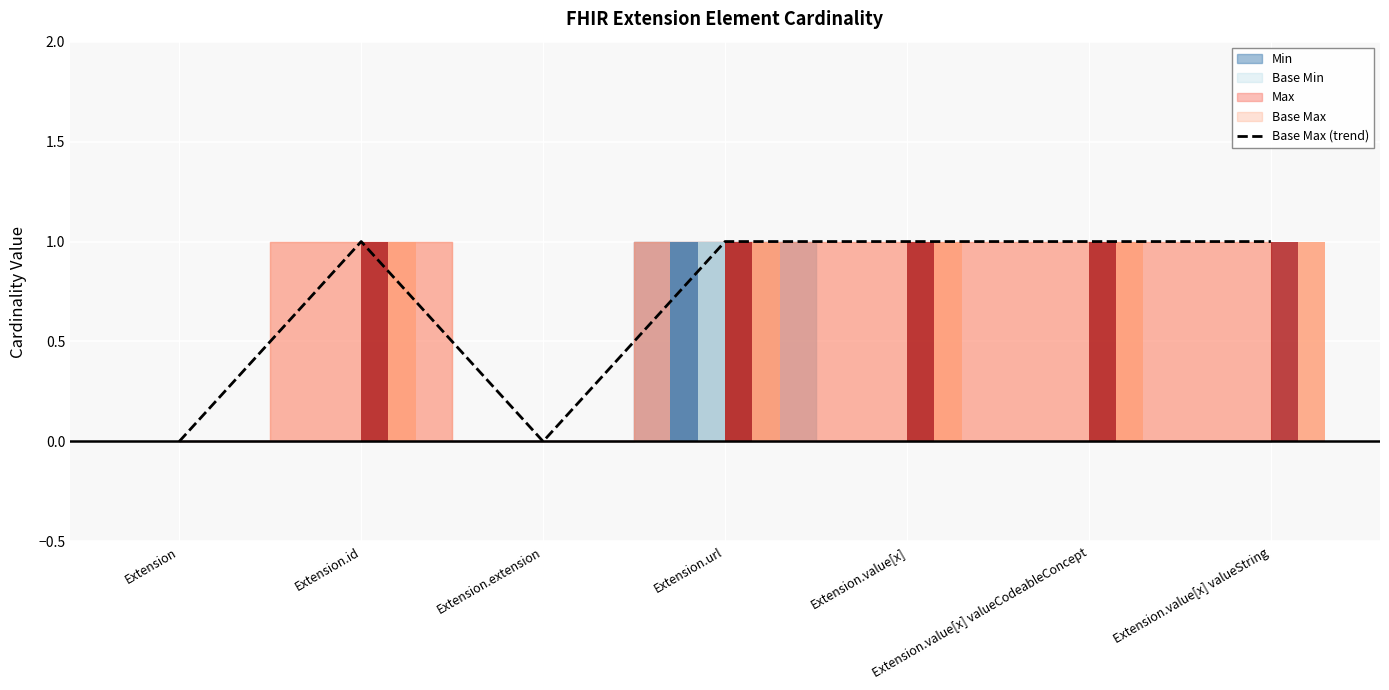

Reading left to right, what are all the values shown in this chart?

Extension=0	Extension.id=1	Extension.extension=0	Extension.url=1	Extension.value[x]=1	Extension.value[x] valueCodeableConcept=1	Extension.value[x] valueString=1